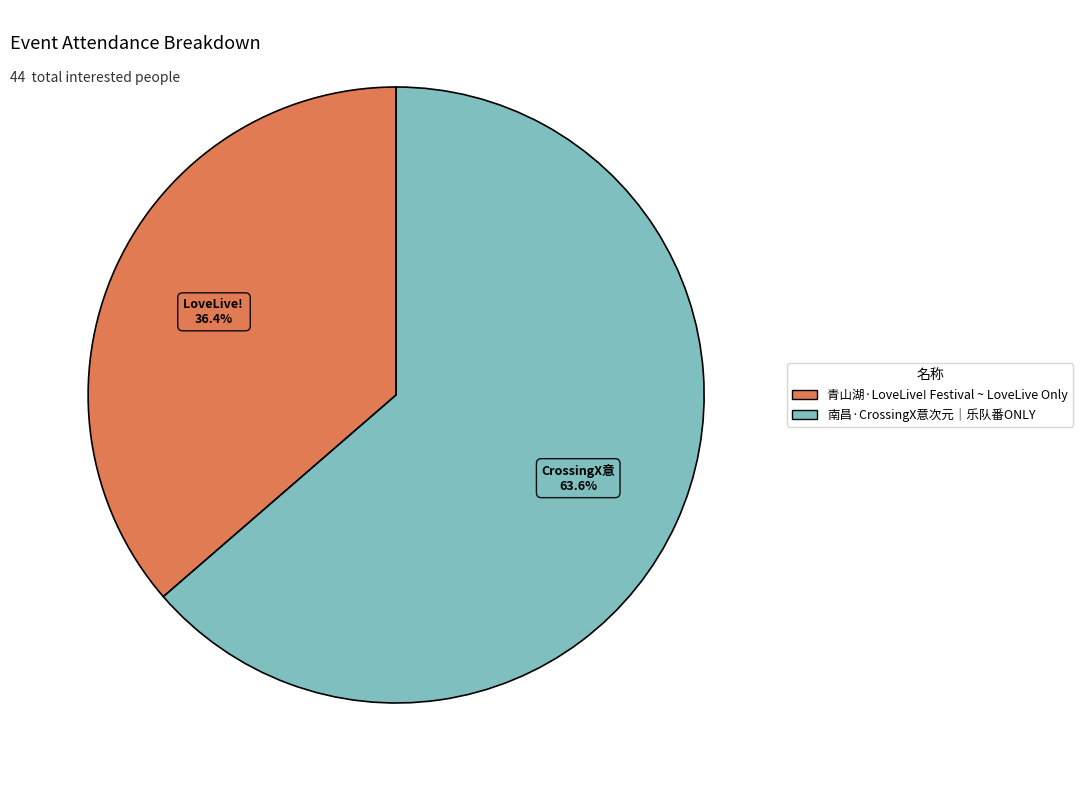

What percentage is the 青山湖·LoveLive! Festival ~ LoveLive Only slice, to the nearest percent?

36%